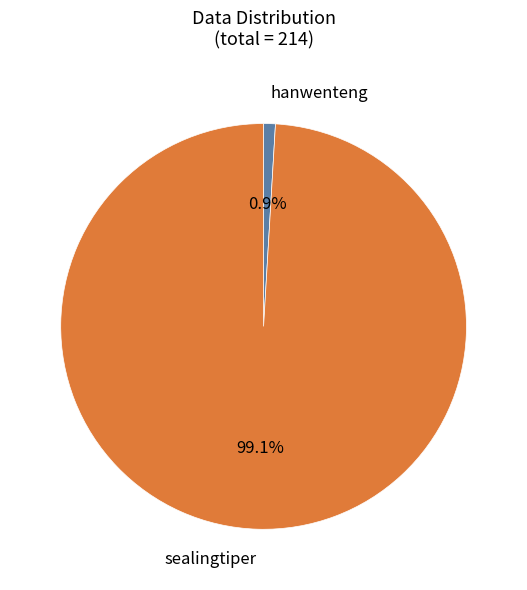

To the nearest percent, what is the combined percentage of hanwenteng and sealingtiper?

100%